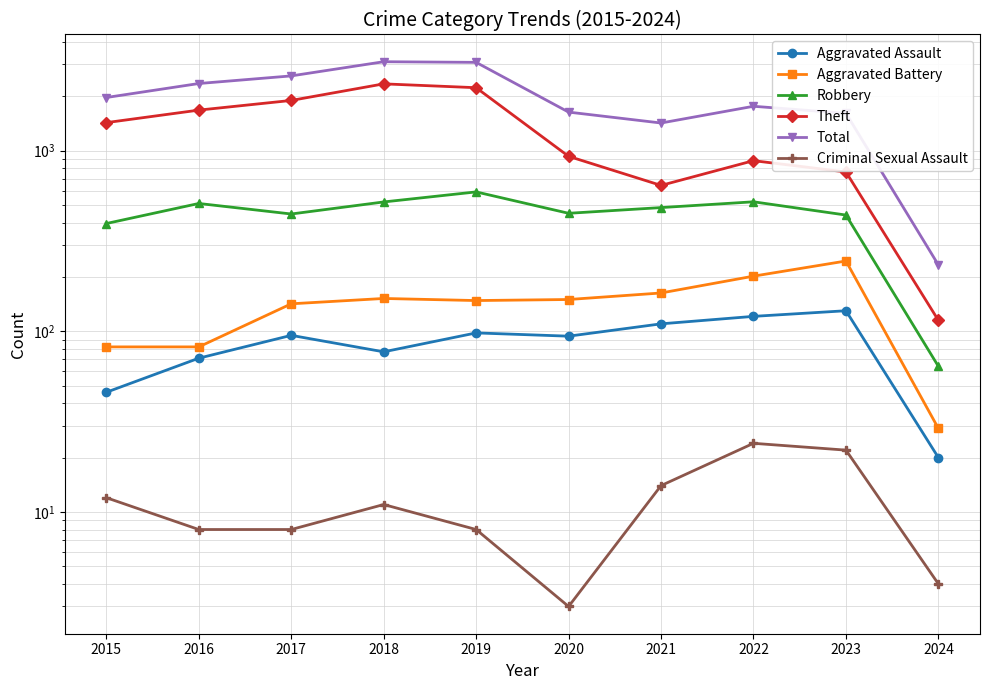

Which series has the widest spread of values?

Total